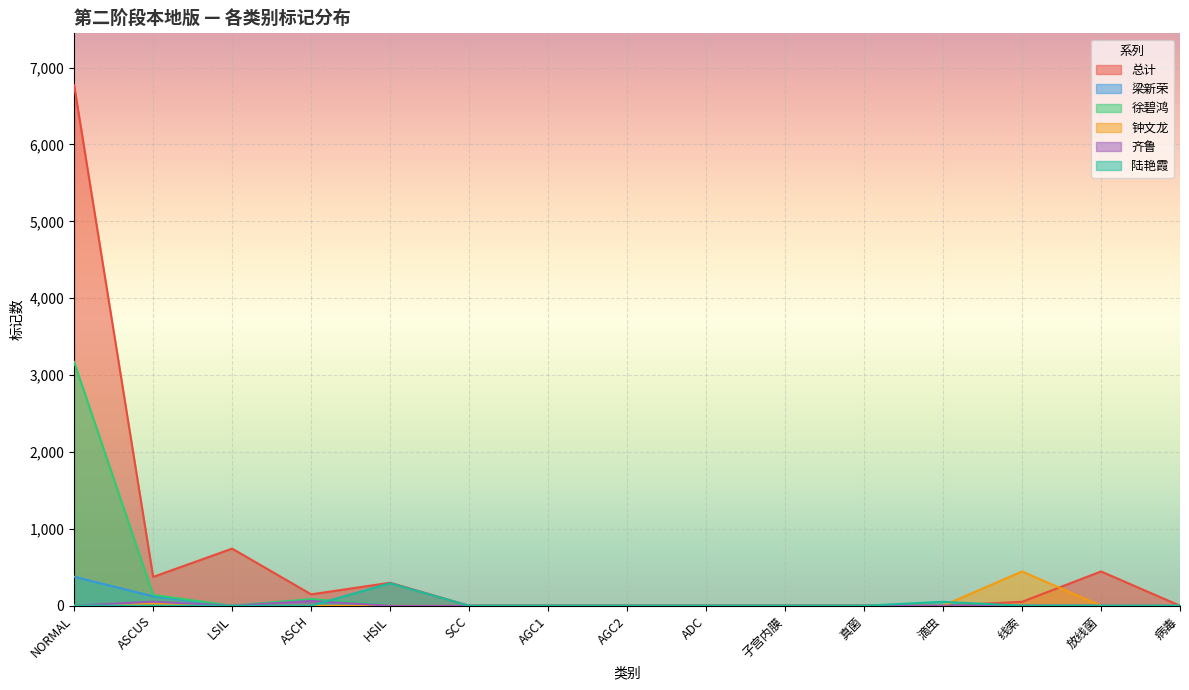

What is the total value across all series at ASCH?

296